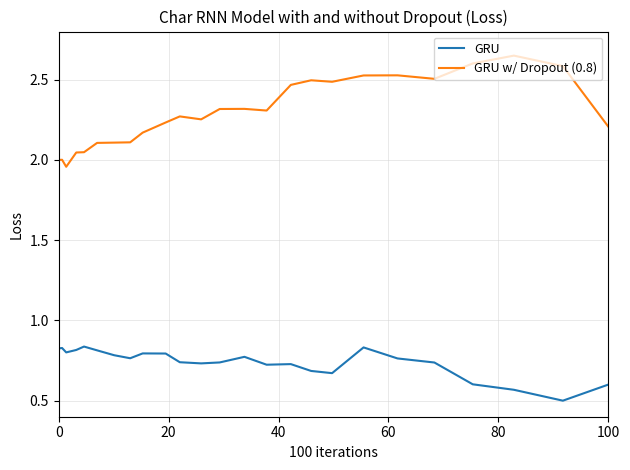

What is the difference between the maximum and minimum values in the GRU series?

0.3